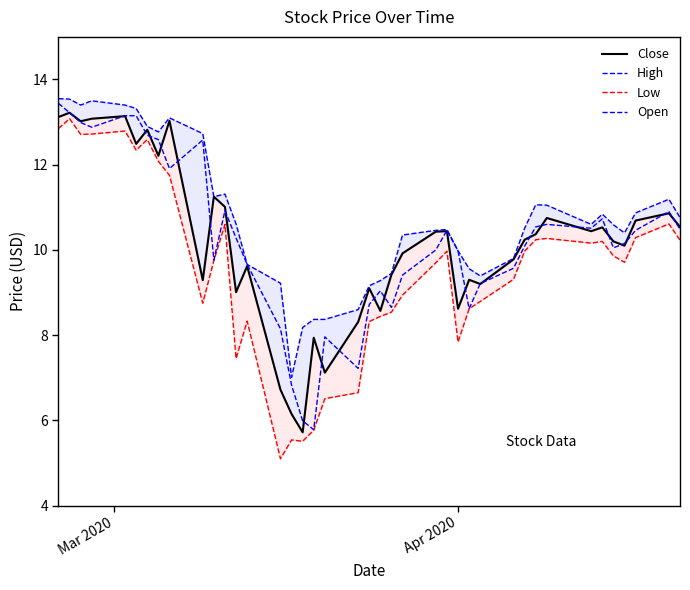

Does the chart display data point markers on the line(s)?

No